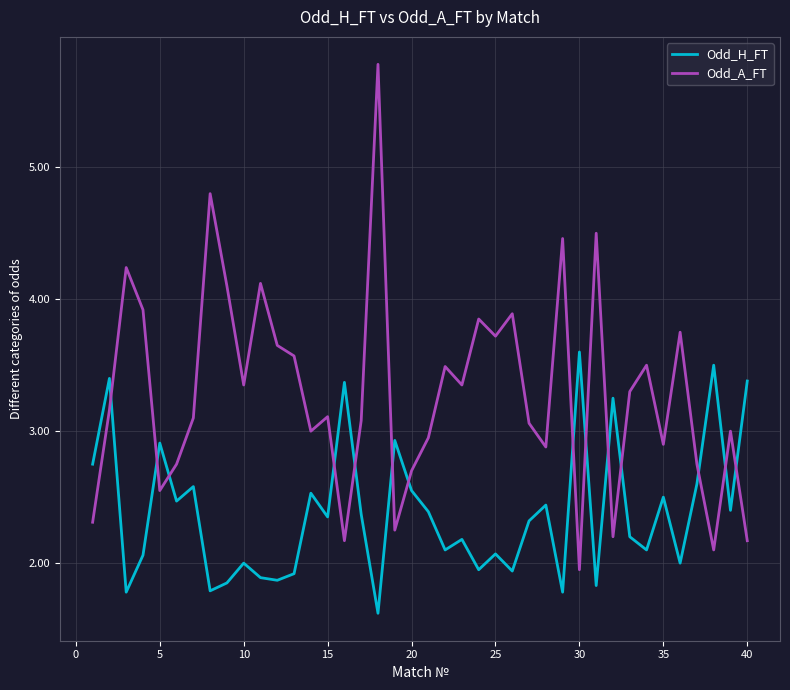

What is the difference between the maximum and minimum values in the Odd_H_FT series?

2.0